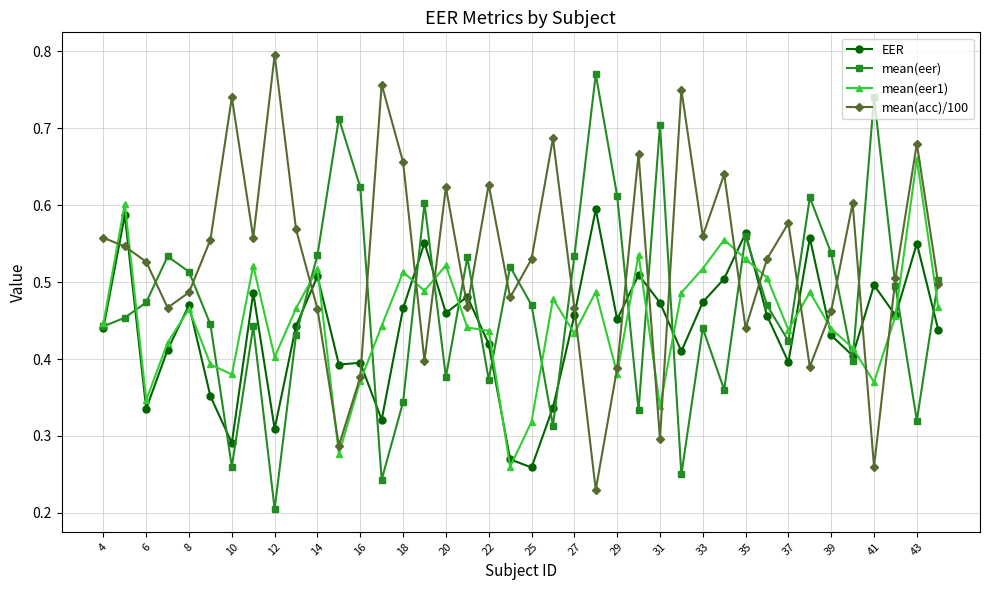

Count the mean(eer) values in the range 0 to 1.

40